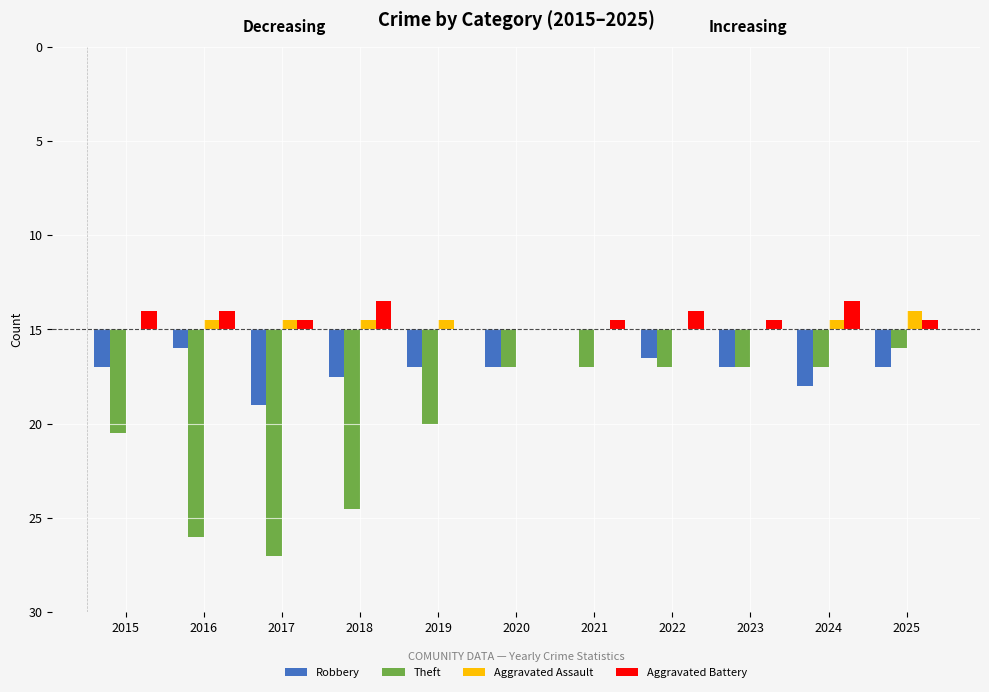

What are all the series names shown in the legend?

Robbery, Theft, Aggravated Assault, Aggravated Battery